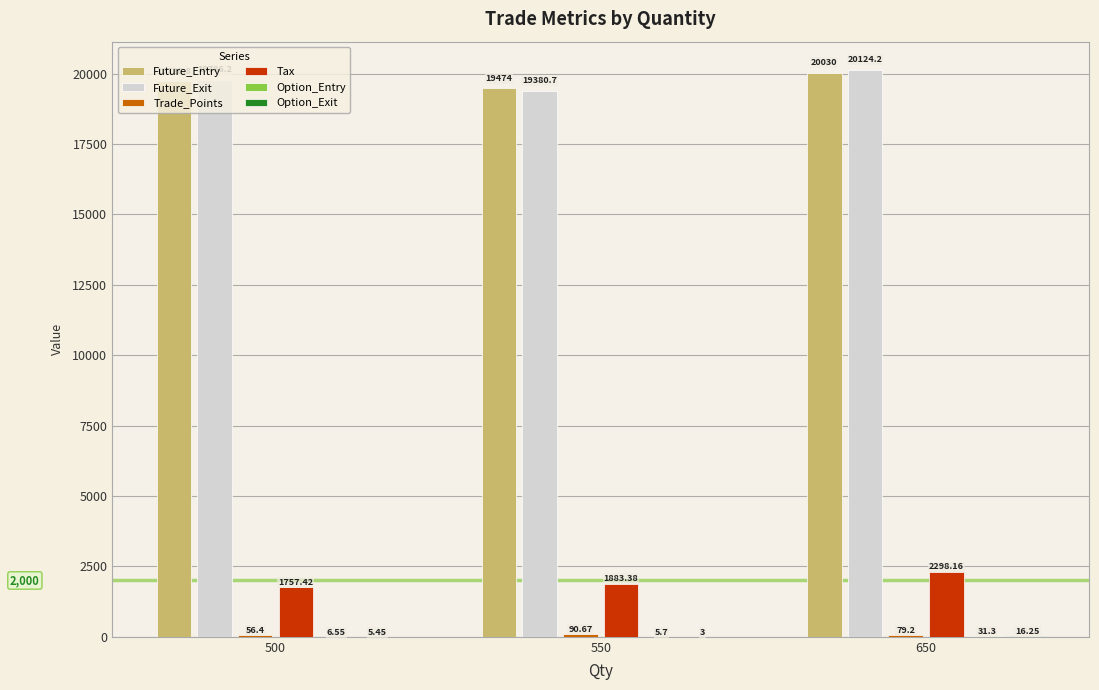

How many data points in Future_Entry are above 19728?

2